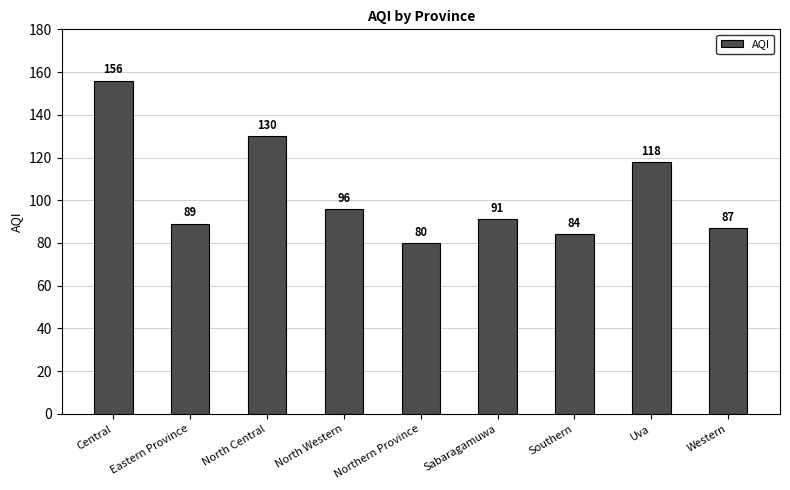

What is the ratio of the value at Western to the value at Southern?

1.0